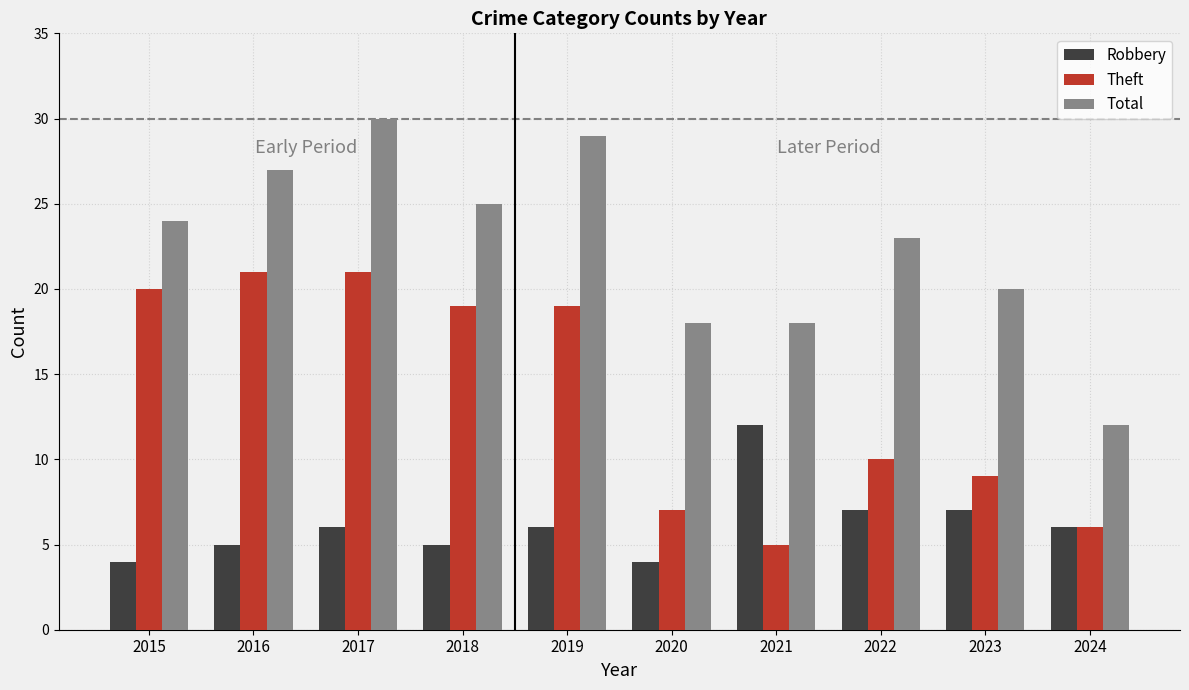

What is the minimum value for Theft?

5